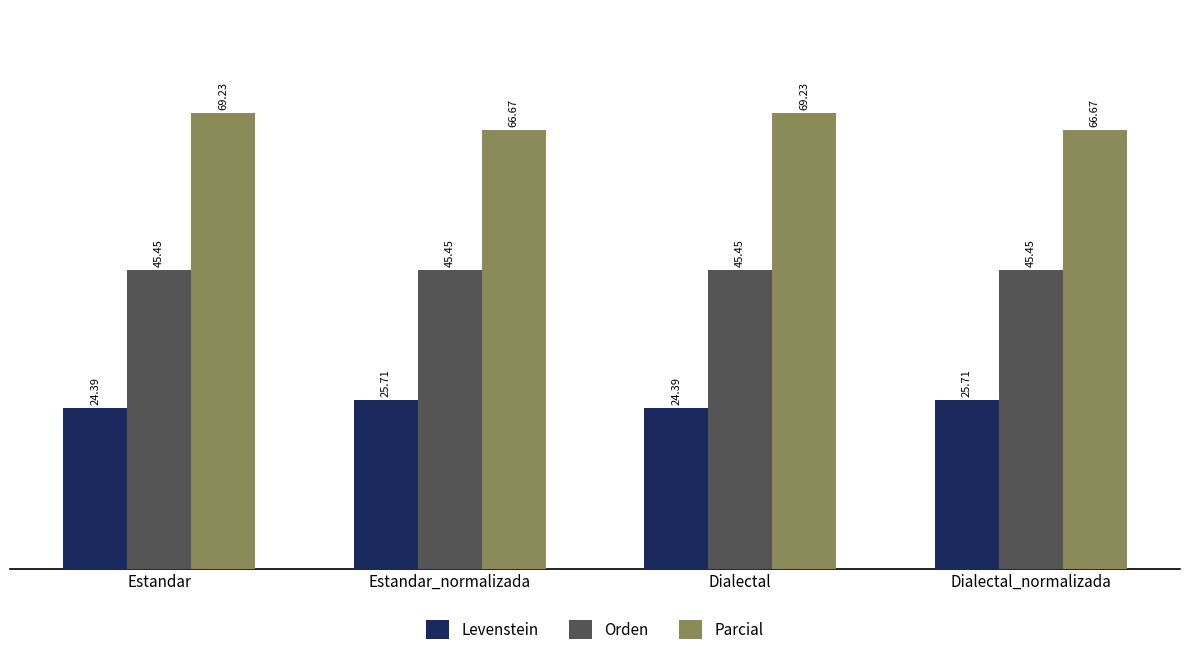

What is the difference between the maximum and second lowest values in the Levenstein series?

1.3